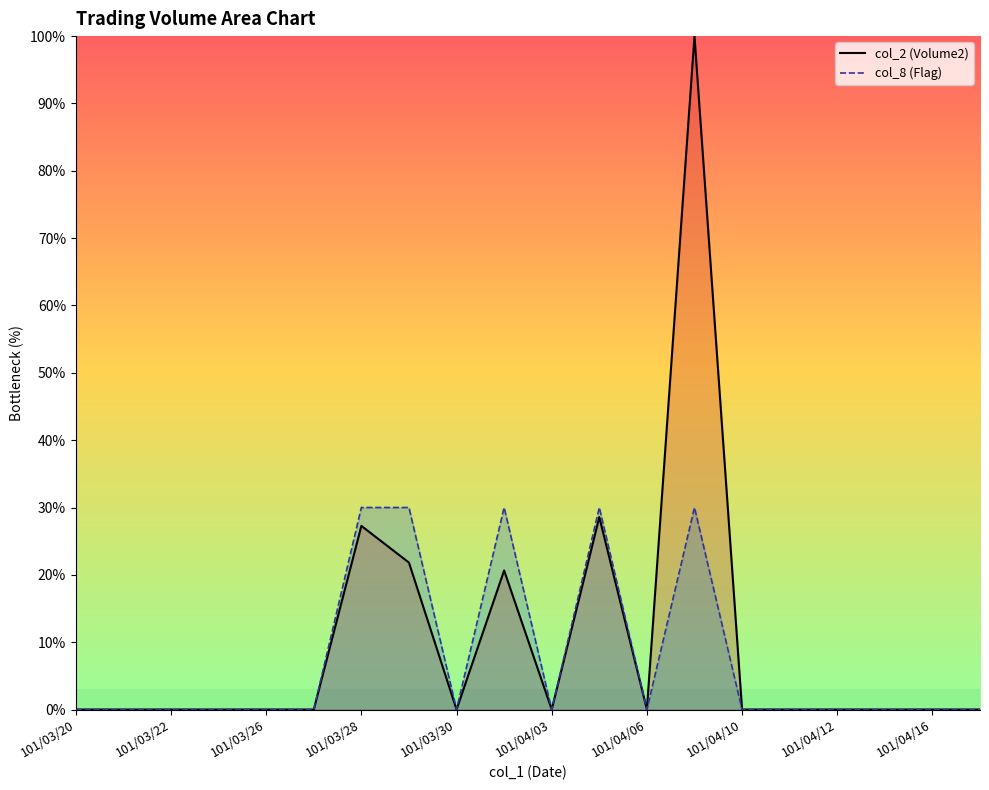

In col_2 (Volume2), how many points are higher than both neighbors (excluding endpoints)?

4